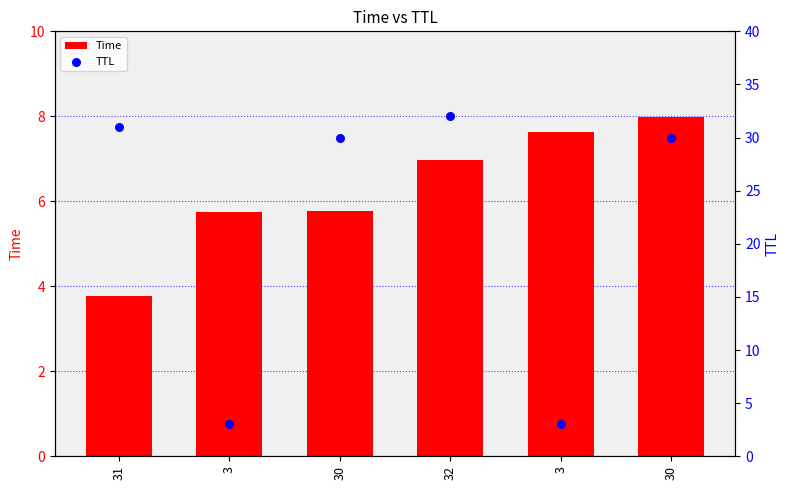

Which series reaches the maximum Y coordinate?

TTL